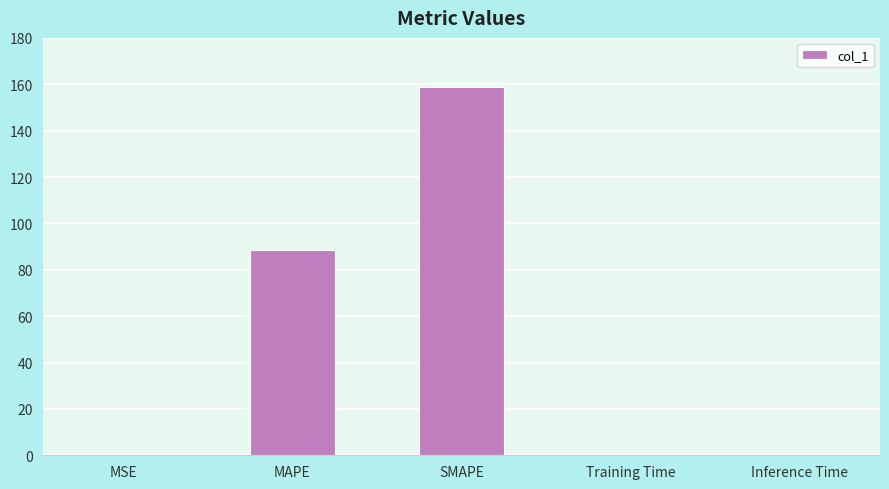

What is the change in value from MAPE to SMAPE?

+70.3